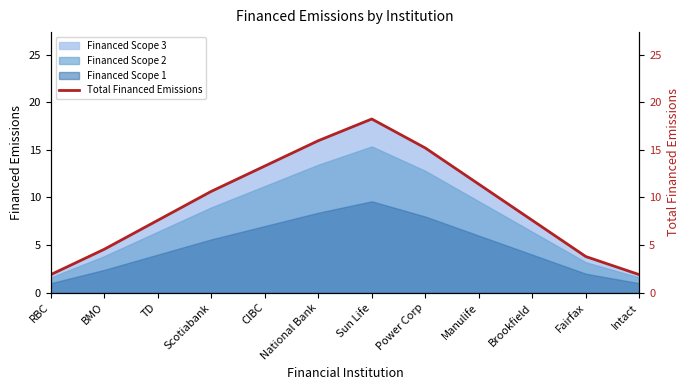

Which has a higher value, Brookfield or Fairfax?

Brookfield